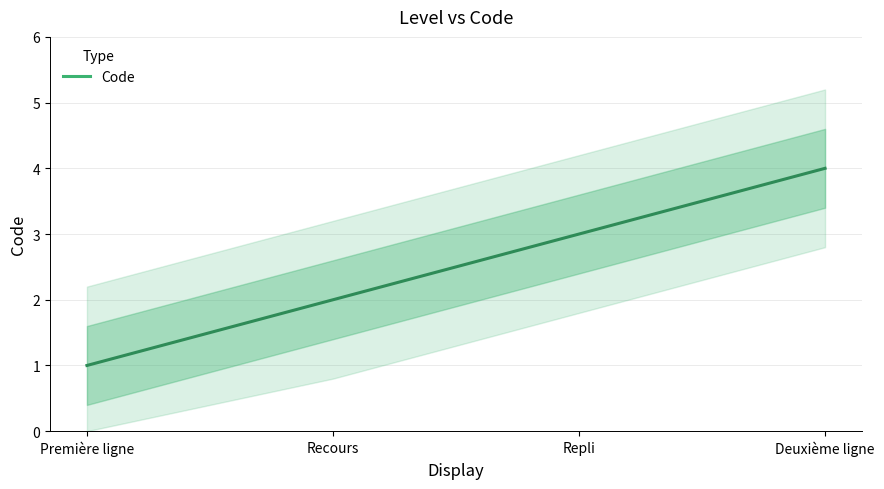

Is it true that the value at Repli is 2?

False